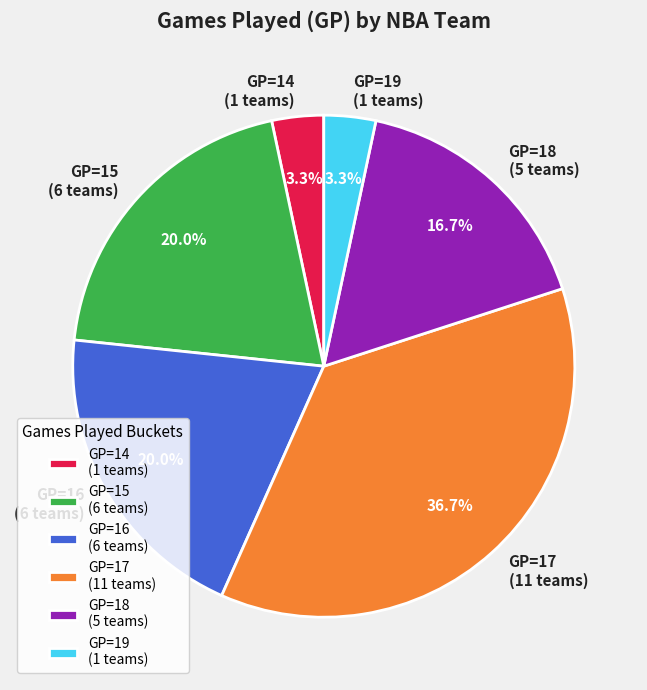

How much of the chart is everything except GP=16 (6 teams)?

80.0%